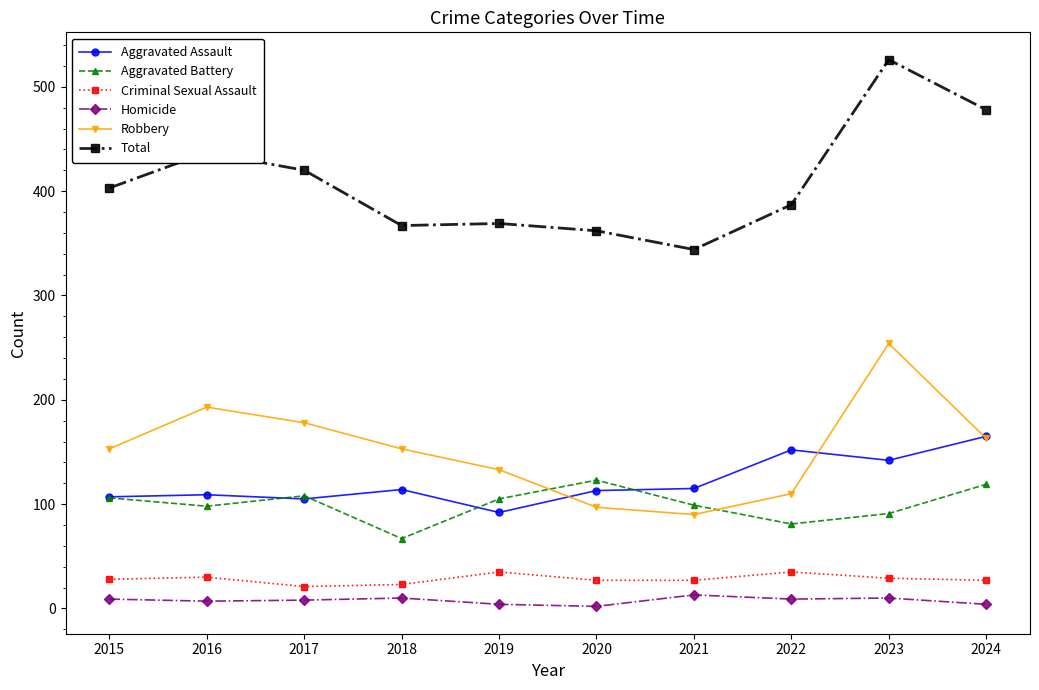

True or false: Total has a value of 685 at 2016.

False